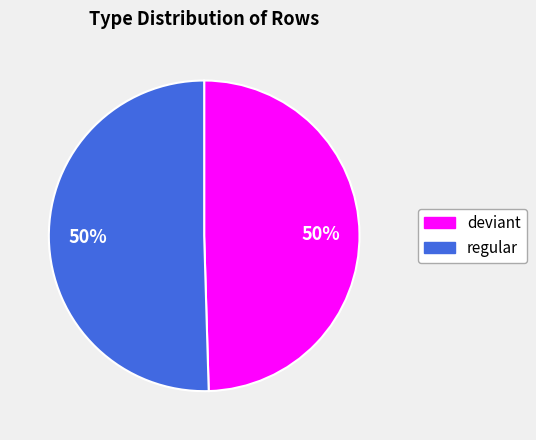

To the nearest percent, what is the average slice percentage?

50%